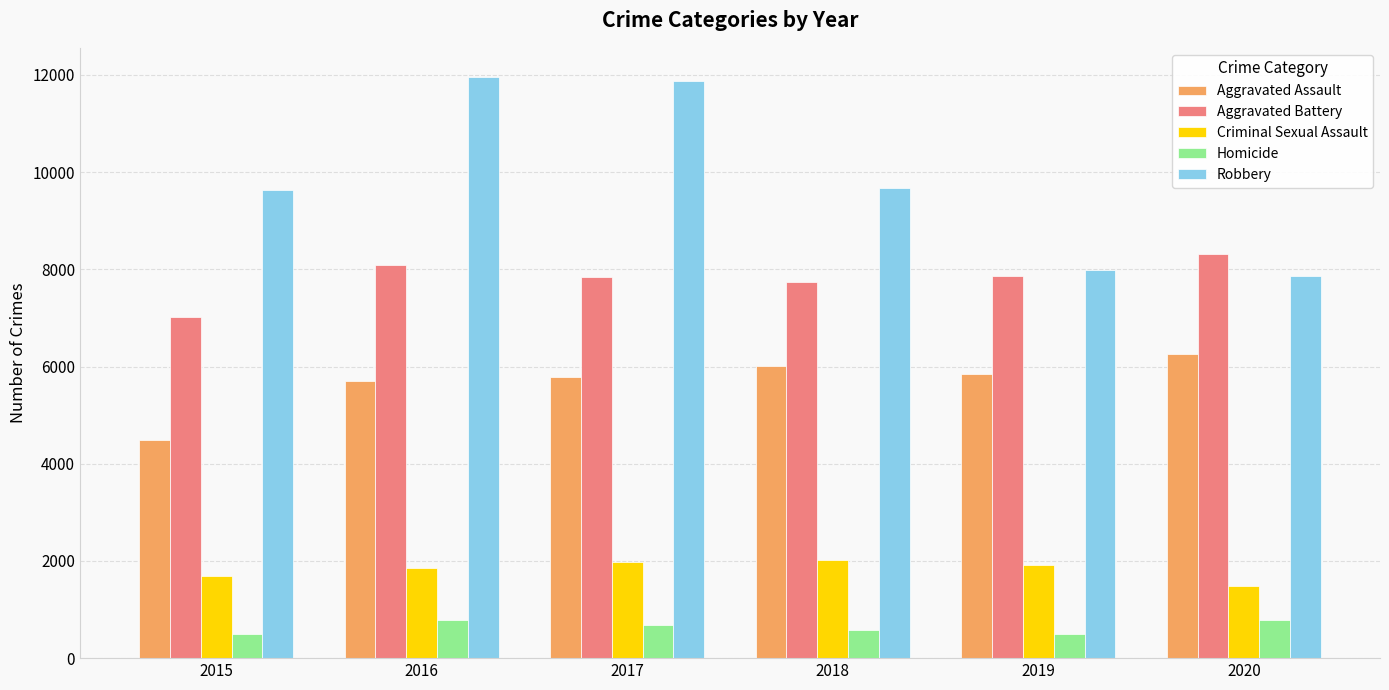

What is the maximum value for Robbery?

11960